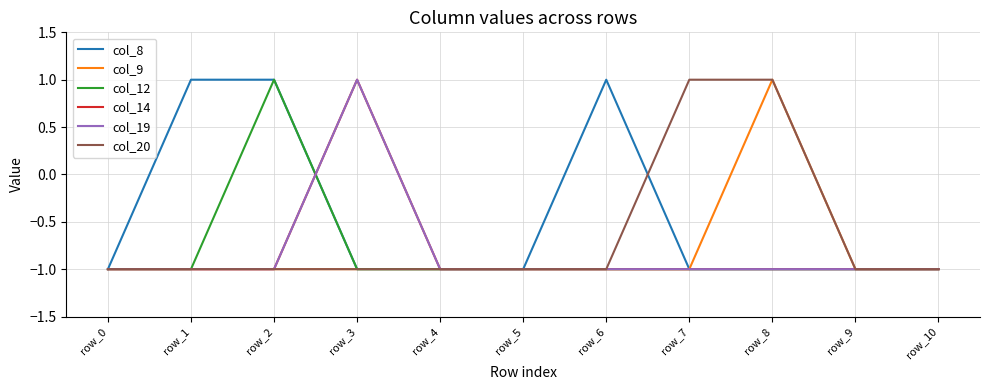

At which label is col_20 closest to 0?

row_0